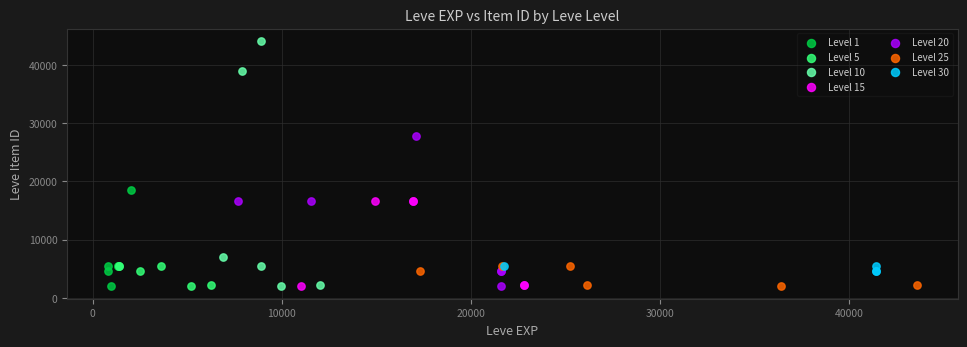

Which series has the widest spread of Y values?

Level 10